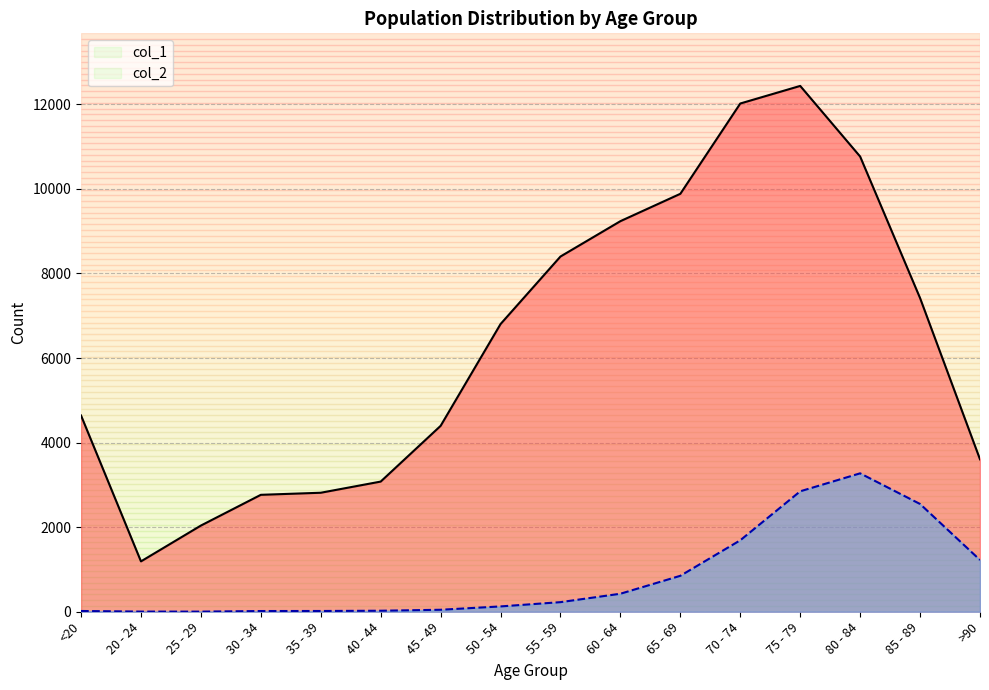

What is the label of the 11th point from the left?

65 - 69